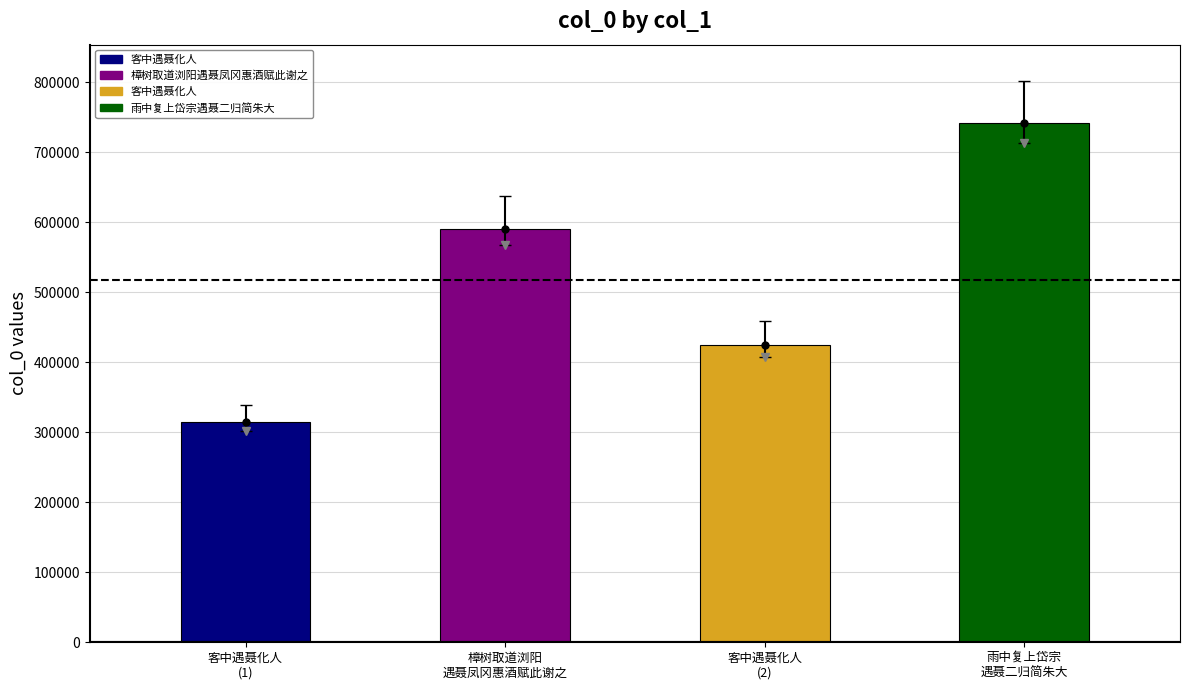

List the labels in order of value, largest first.

雨中复上岱宗遇聂二归简朱大, 樟树取道浏阳遇聂凤冈惠酒赋此谢之, 客中遇聂化人, 客中遇聂化人